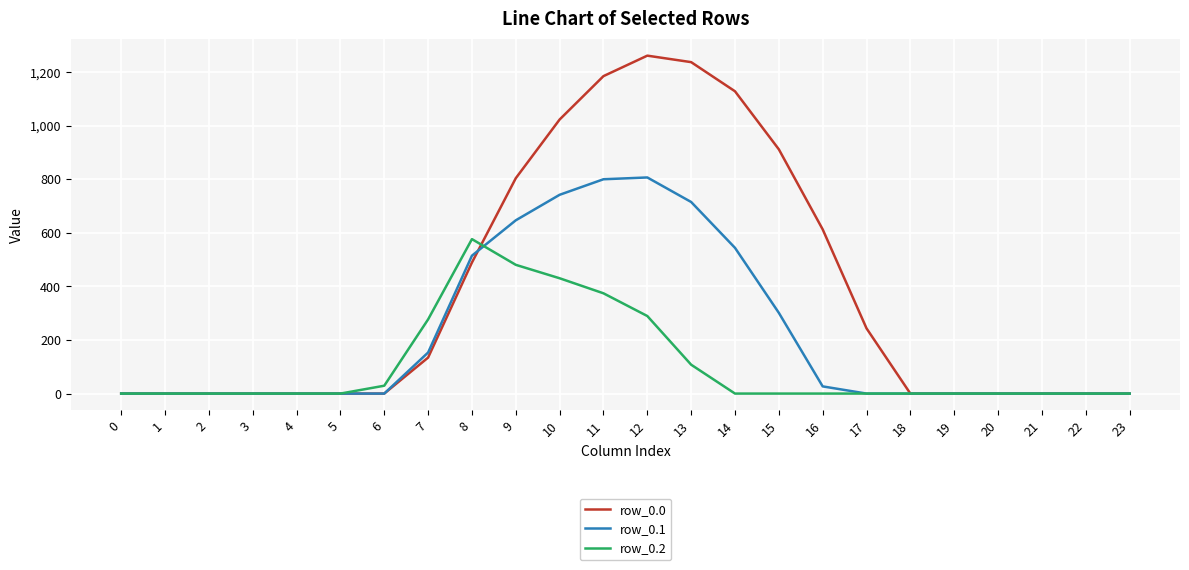

At how many categories does at least one series exceed 867?

6